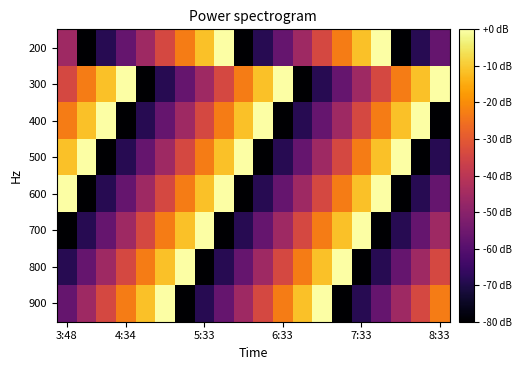

Reading right to left, list all the values displayed in this chart.

200: 4	3	2	9	8	7	6	5	4	3	2	9	8	7	6	5	4	3	2	5
300: 9	8	7	6	5	4	3	2	9	8	7	6	5	4	3	2	9	8	7	6
400: 2	9	8	7	6	5	4	3	2	9	8	7	6	5	4	3	2	9	8	7
500: 3	2	9	8	7	6	5	4	3	2	9	8	7	6	5	4	3	2	9	8
600: 4	3	2	9	8	7	6	5	4	3	2	9	8	7	6	5	4	3	2	9
700: 5	4	3	2	9	8	7	6	5	4	3	2	9	8	7	6	5	4	3	2
800: 6	5	4	3	2	9	8	7	6	5	4	3	2	9	8	7	6	5	4	3
900: 7	6	5	4	3	2	9	8	7	6	5	4	3	2	9	8	7	6	5	4